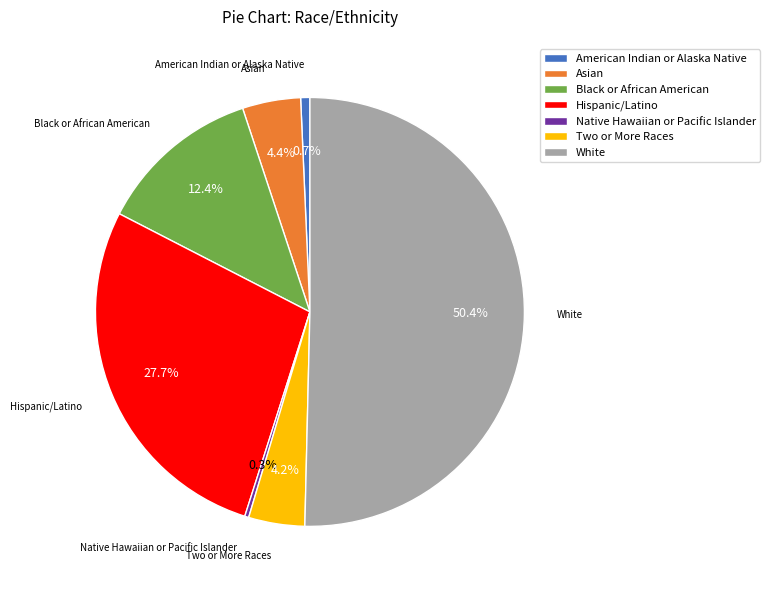

To the nearest percent, what is the combined percentage of Two or More Races and White?

55%